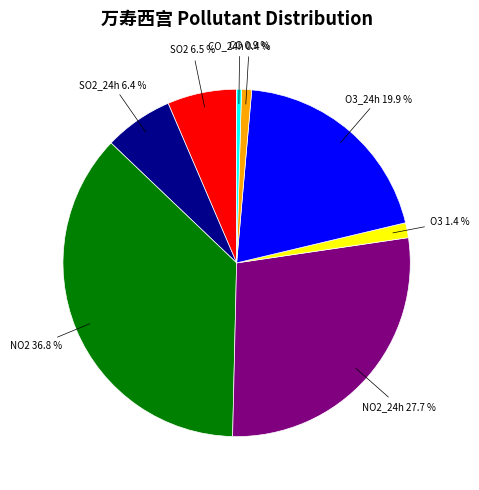

Is there any slice that represents more than half of the pie?

No